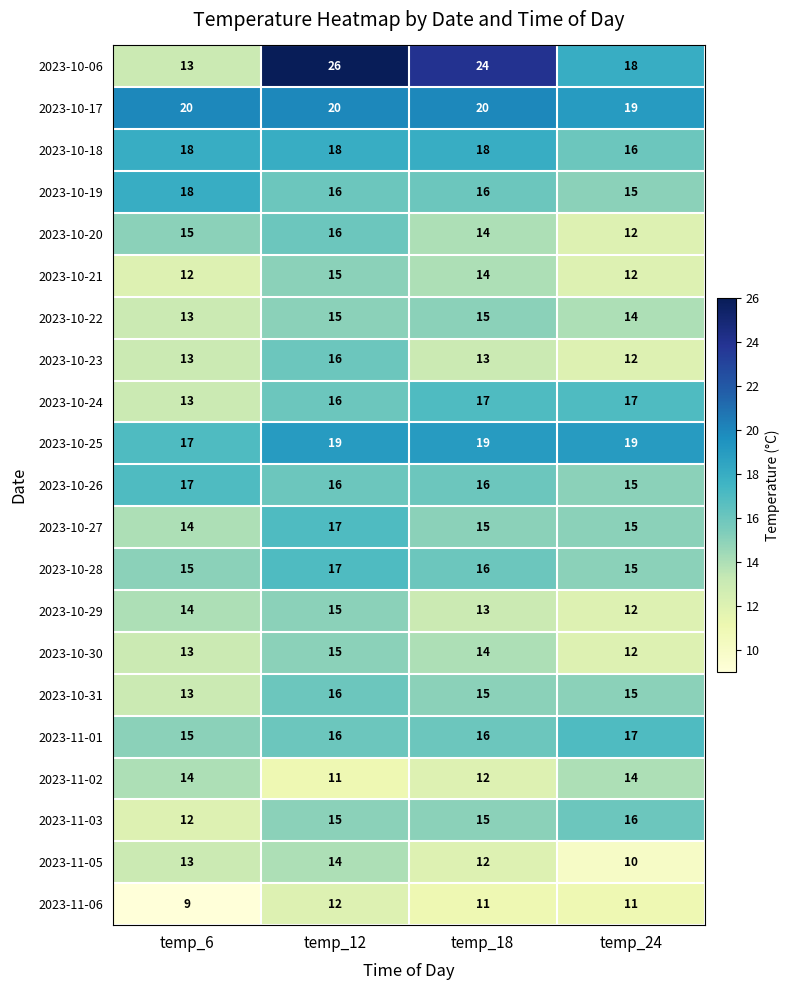

At how many categories does at least one series exceed 22?

2